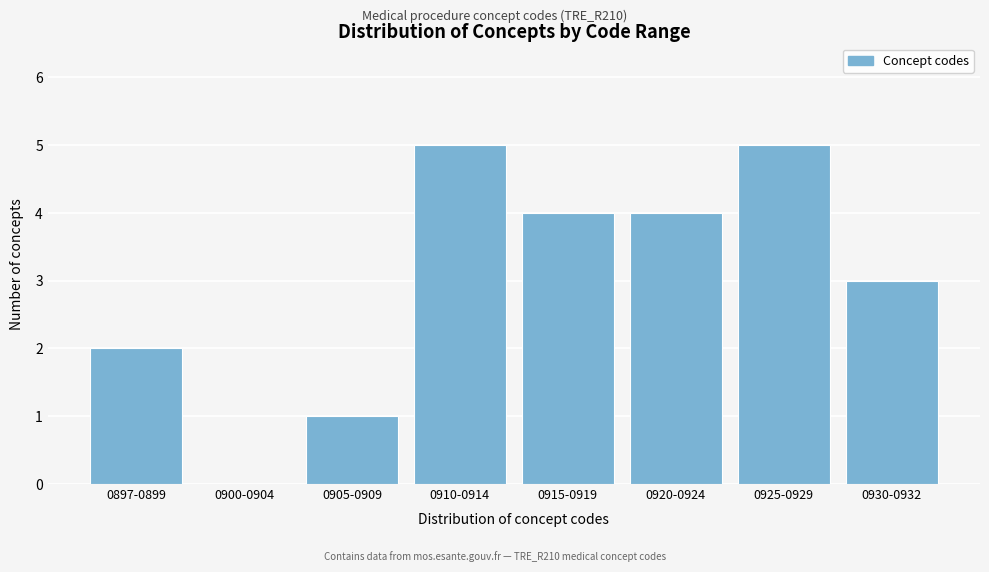

Reading left to right, what are all the values shown in this chart?

0897-0899=2	0900-0904=0	0905-0909=1	0910-0914=5	0915-0919=4	0920-0924=4	0925-0929=5	0930-0932=3